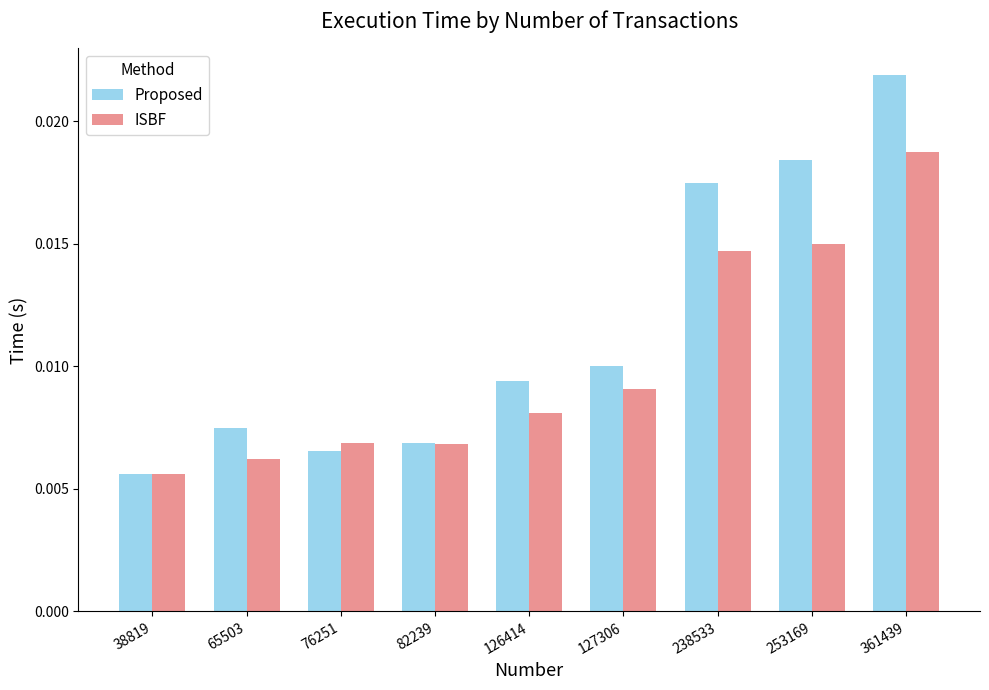

Which series changed the most between 38819 and 126414?

Proposed